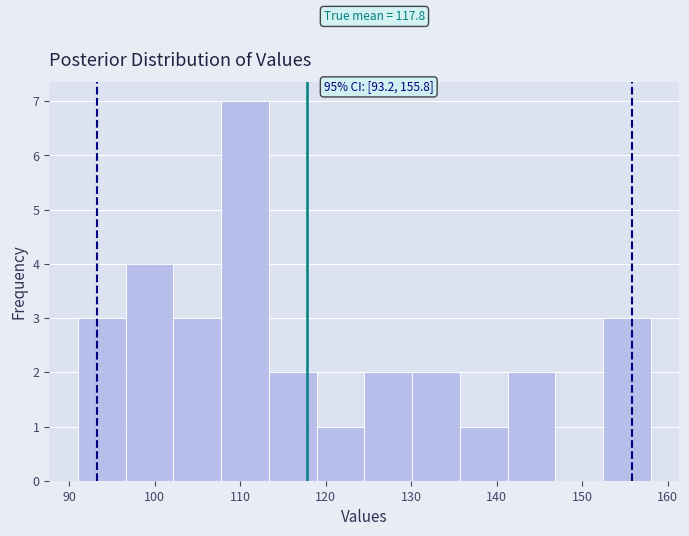

Over which range of the x-axis is the bar tallest?

108 to 113